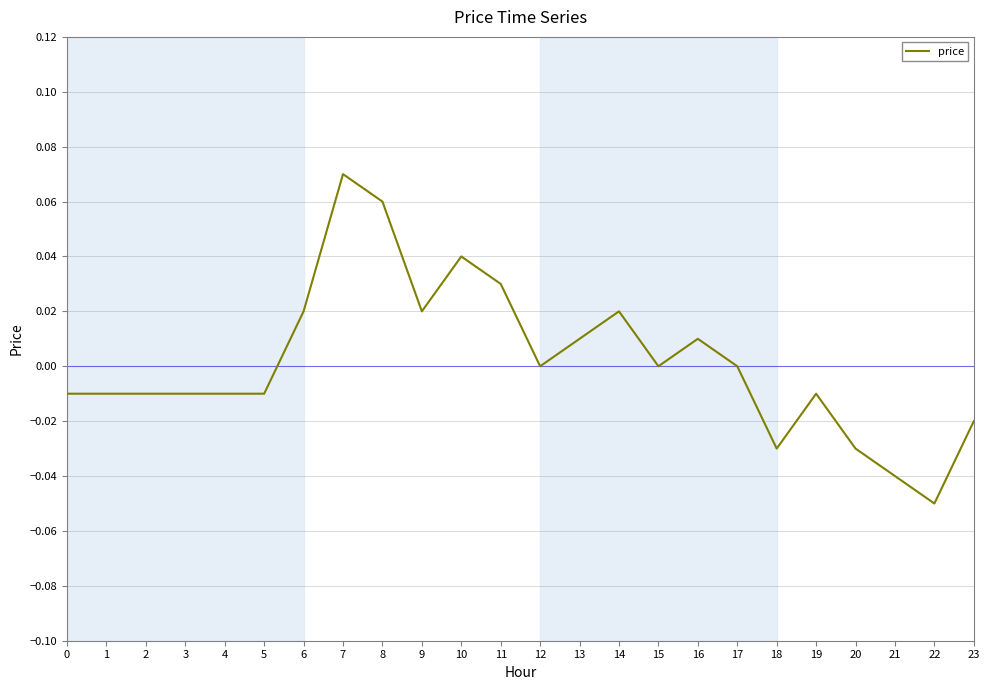

Which label corresponds to the smallest value in the chart?

22